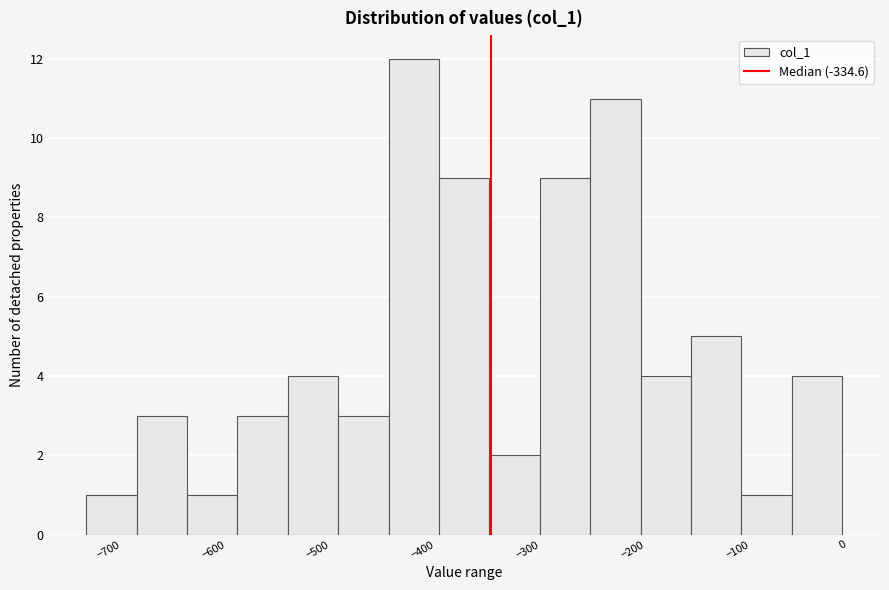

Reading left to right, list every bar in this chart as the range it spans on the x-axis followed by its height. Neither the bar edges nor the heights are printed on the chart, so give them approximately, as read against the axes.

-720 to -670: 1
-670 to -630: 3
-630 to -580: 1
-580 to -530: 3
-530 to -480: 4
-480 to -430: 3
-430 to -380: 12
-380 to -340: 9
-340 to -290: 2
-290 to -240: 9
-240 to -190: 11
-190 to -140: 4
-140 to -100: 5
-100 to -50: 1
-50 to 0: 4